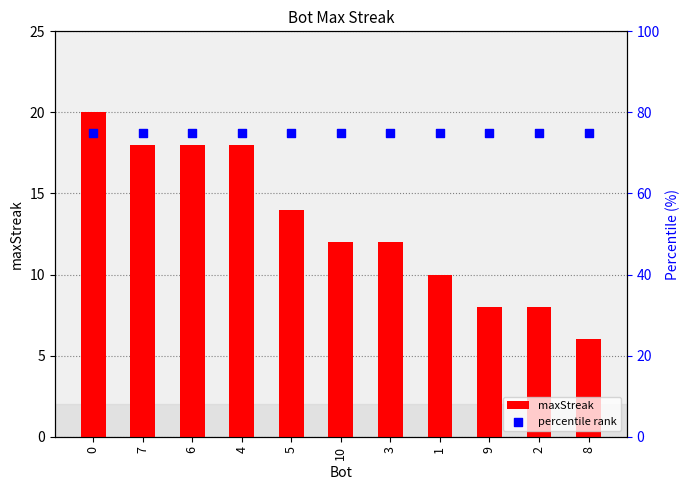

At how many categories does at least one series exceed 9?

11